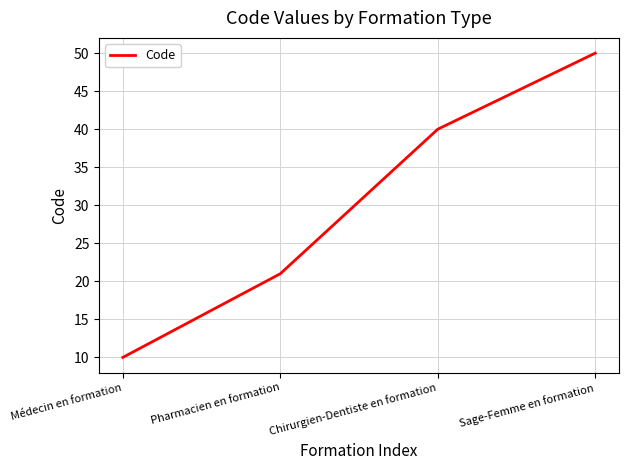

At which label is the value closest to 30?

Pharmacien en formation